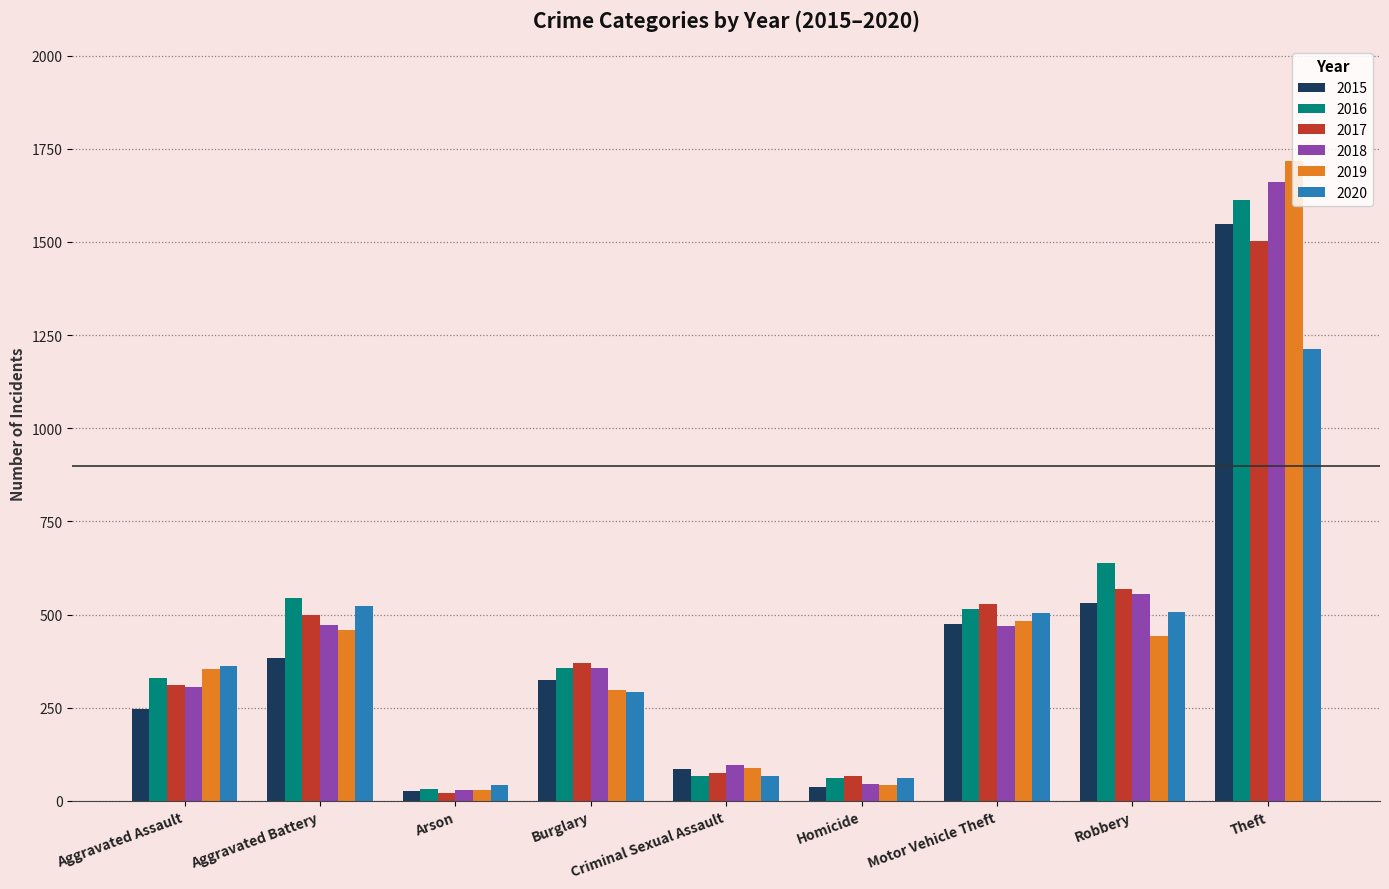

What is the sum of all 2017 values?

3942